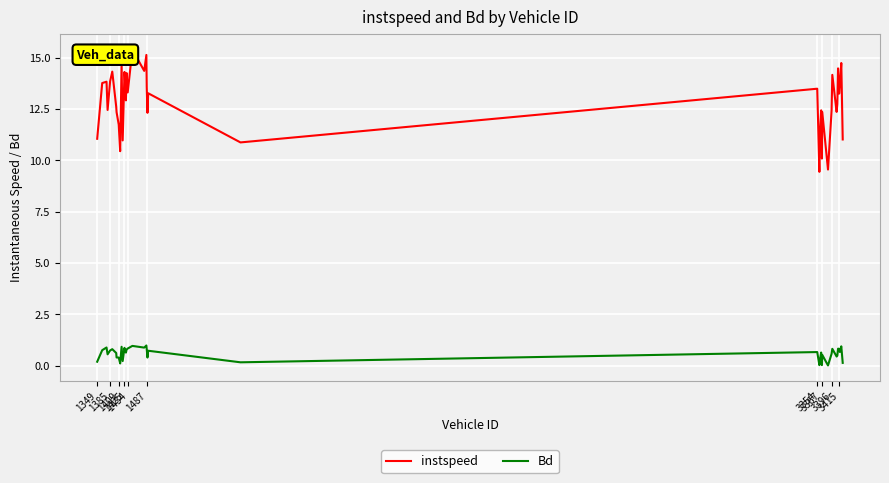

How many categories are shown in the chart?

40